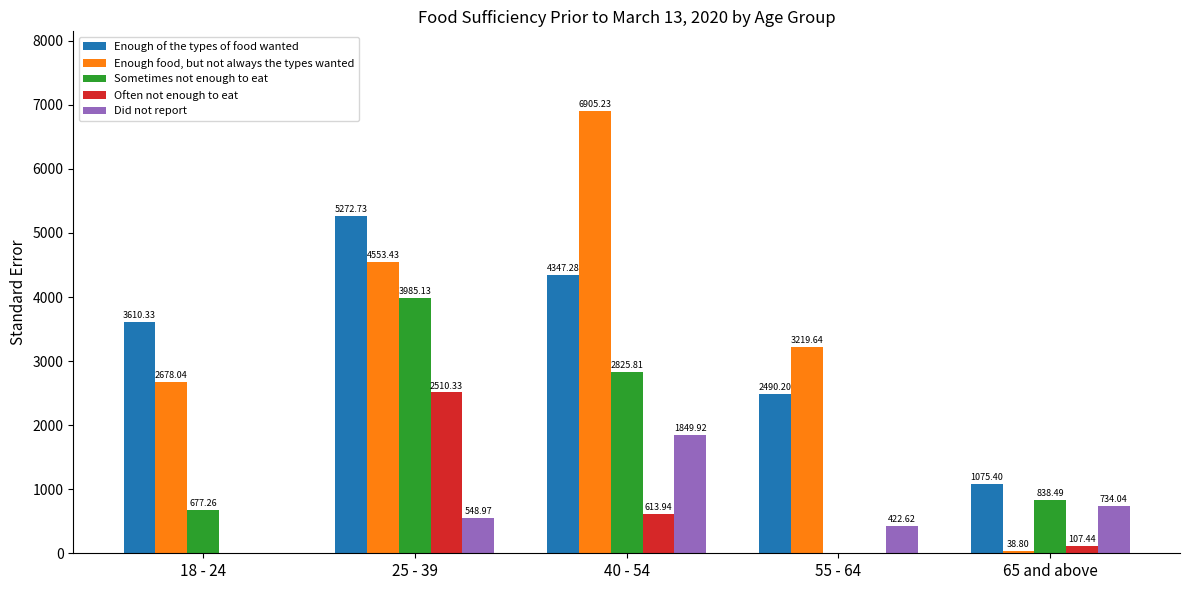

At which category is the sum across all series the highest?

25 - 39